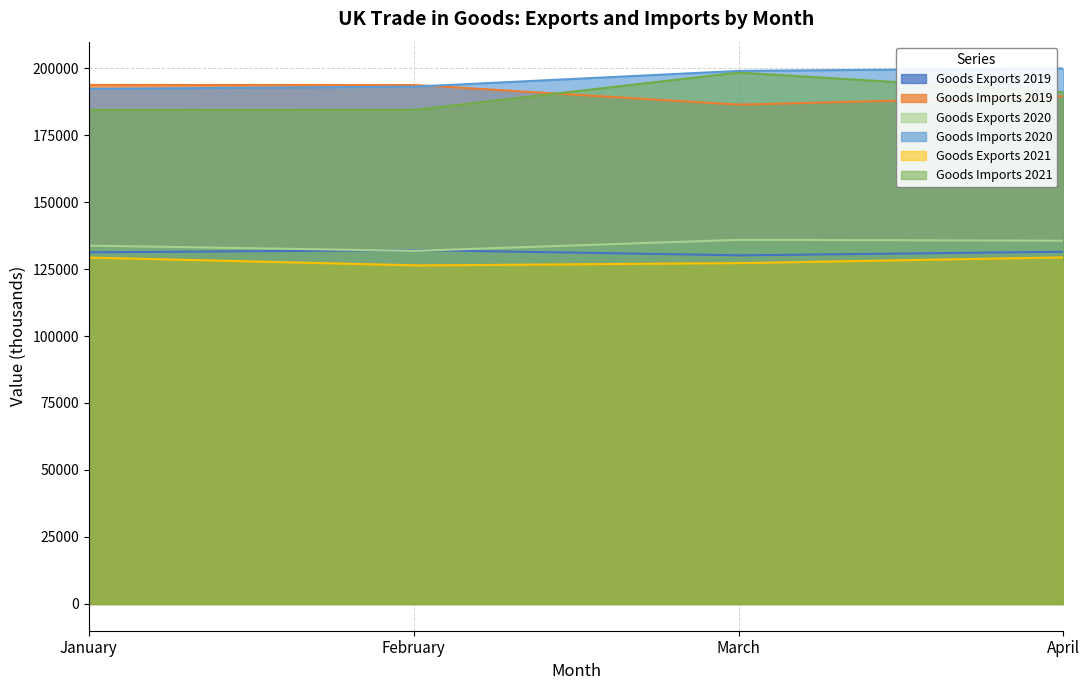

What is the sum of all Goods Imports 2021 values?

758054